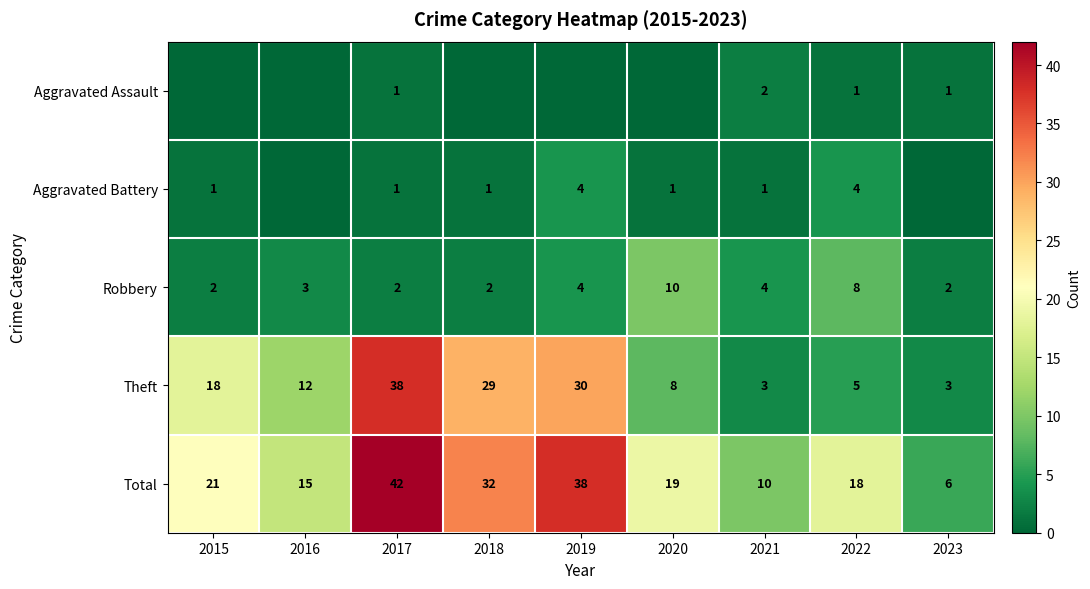

Which label corresponds to the smallest value in the chart?

2015